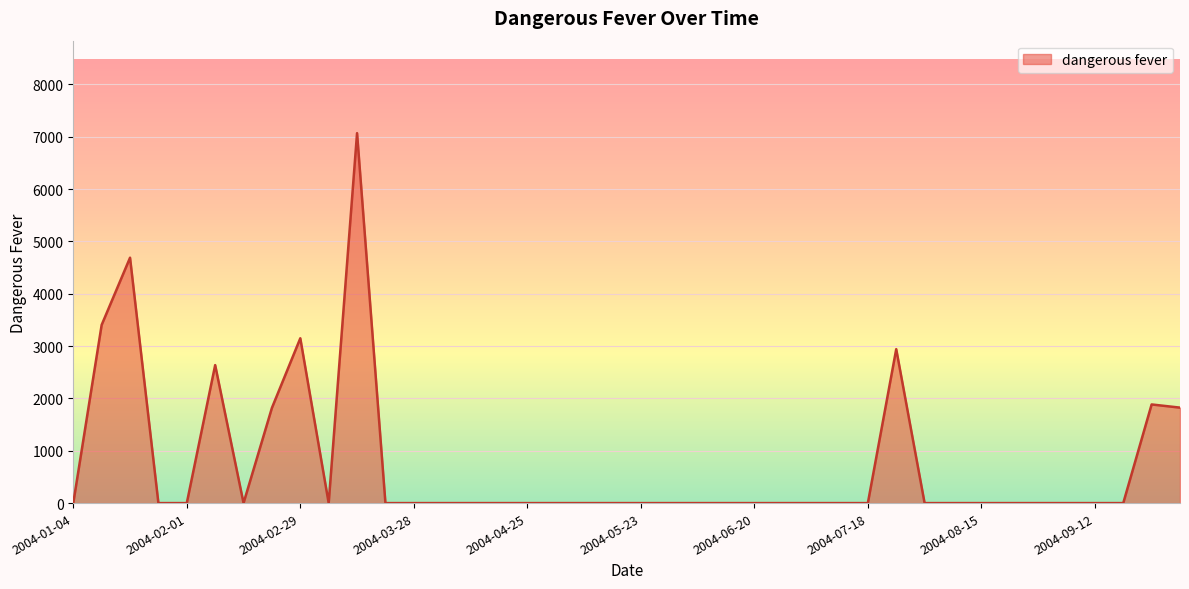

What is the maximum value shown in the chart?

7066.9